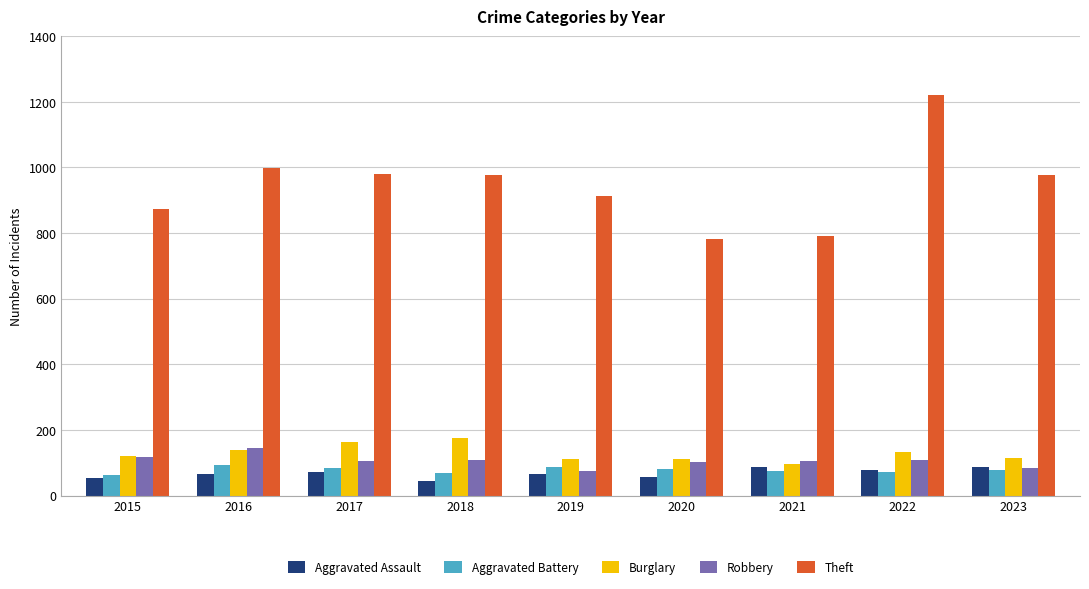

What is the sum of the Robbery values at 2020 and 2016?

246